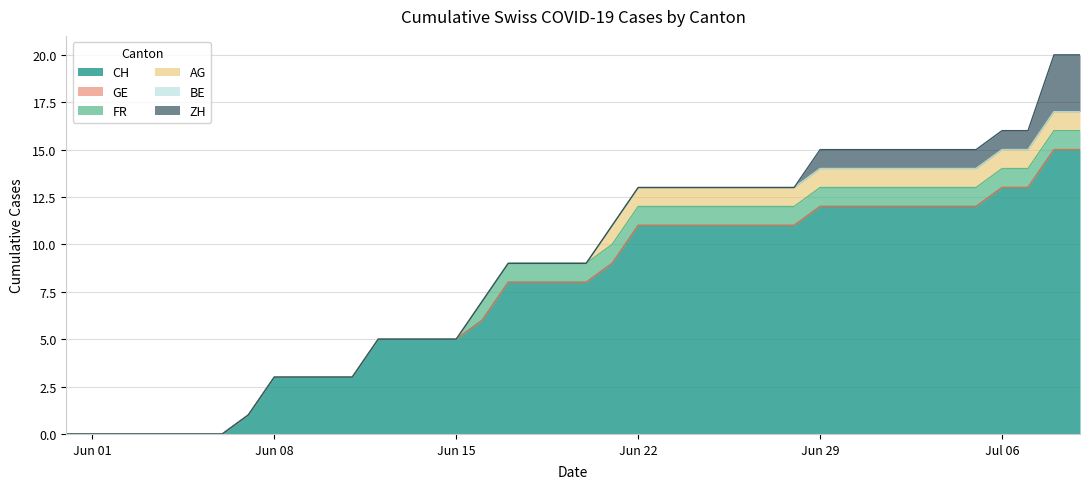

Which series has the largest range (max minus min)?

CH